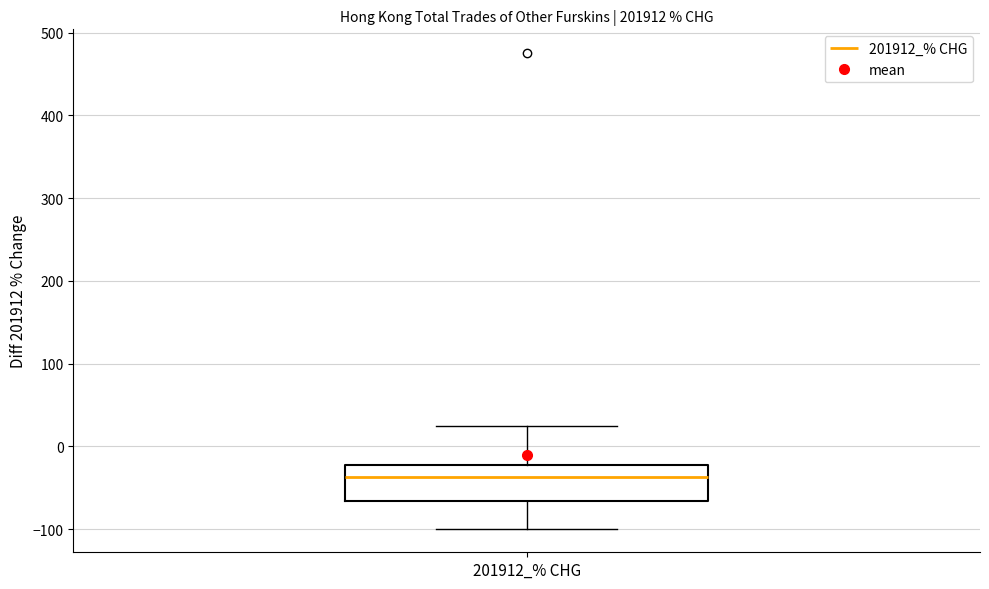

Read this box plot against the y-axis: the position of the median line, the range covered by the box, and the ends of both whiskers. The values are not printed on the chart, so give them approximately, as read against the axis.

median -40, box -70 to -20, whiskers -100 to 20